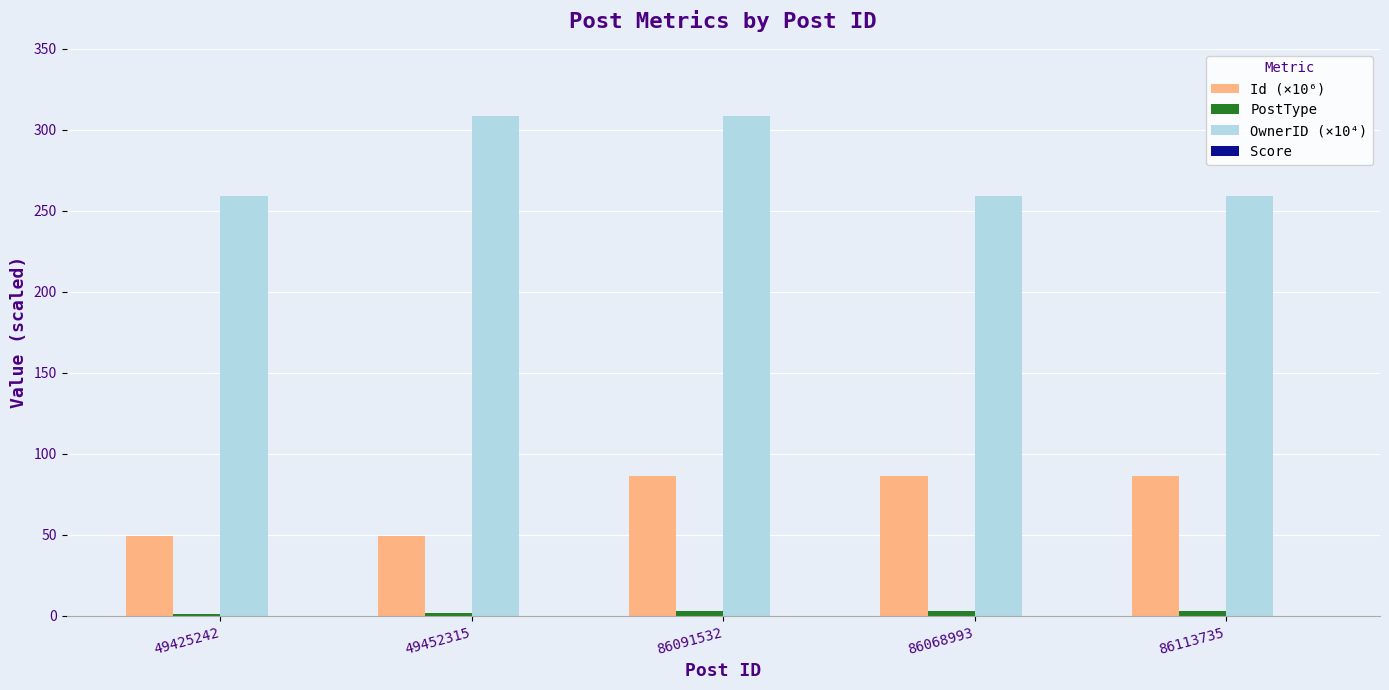

What is the greatest value displayed?

308.3